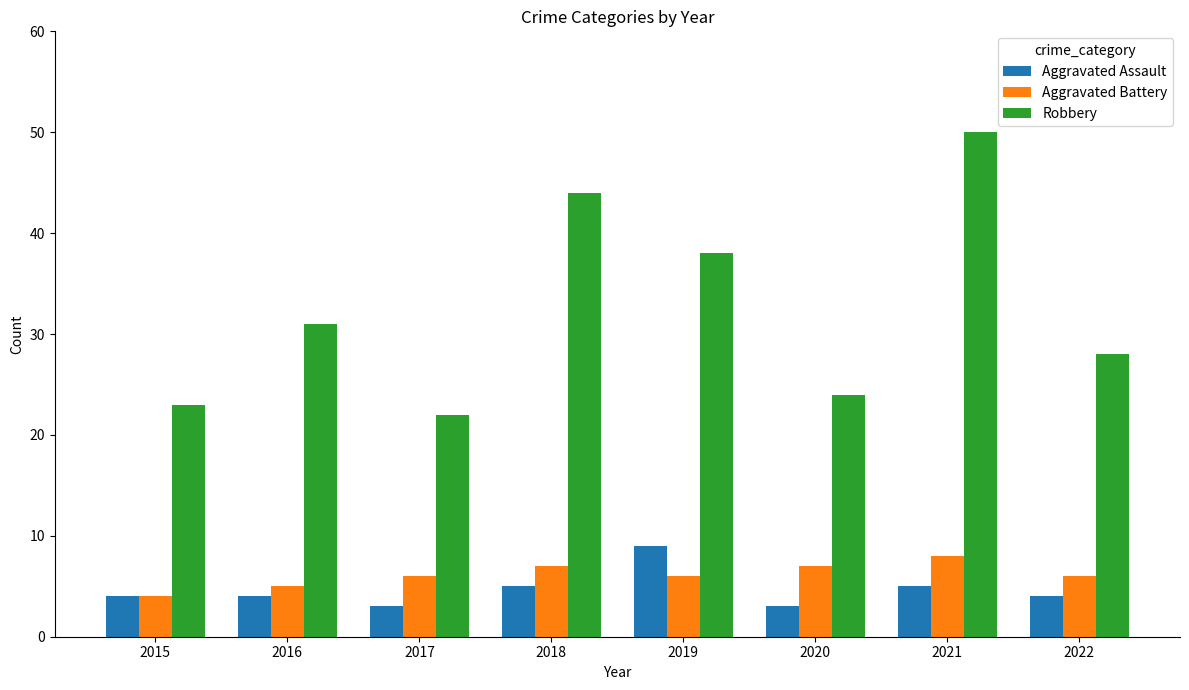

Which series changed the most between 2020 and 2021?

Robbery